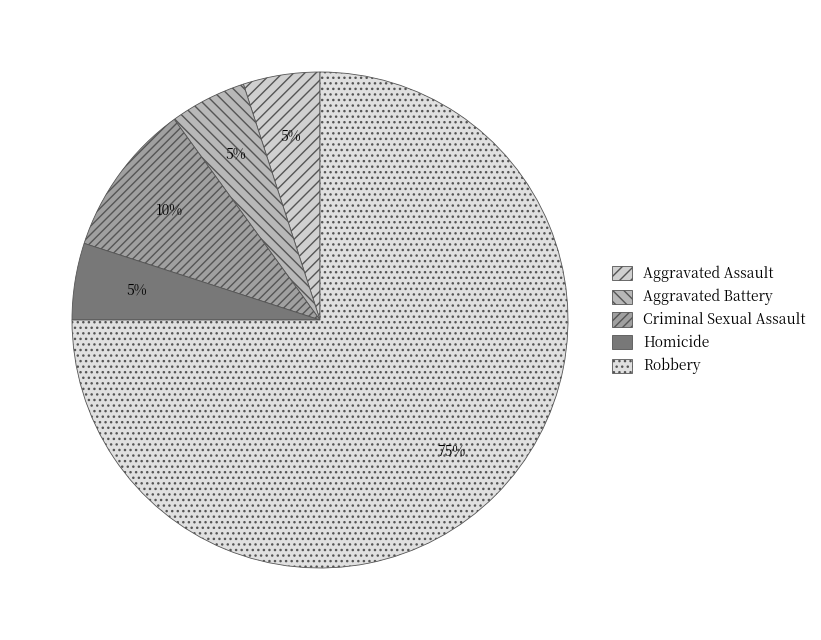

Is it true that Homicide is 1% of the pie?

False